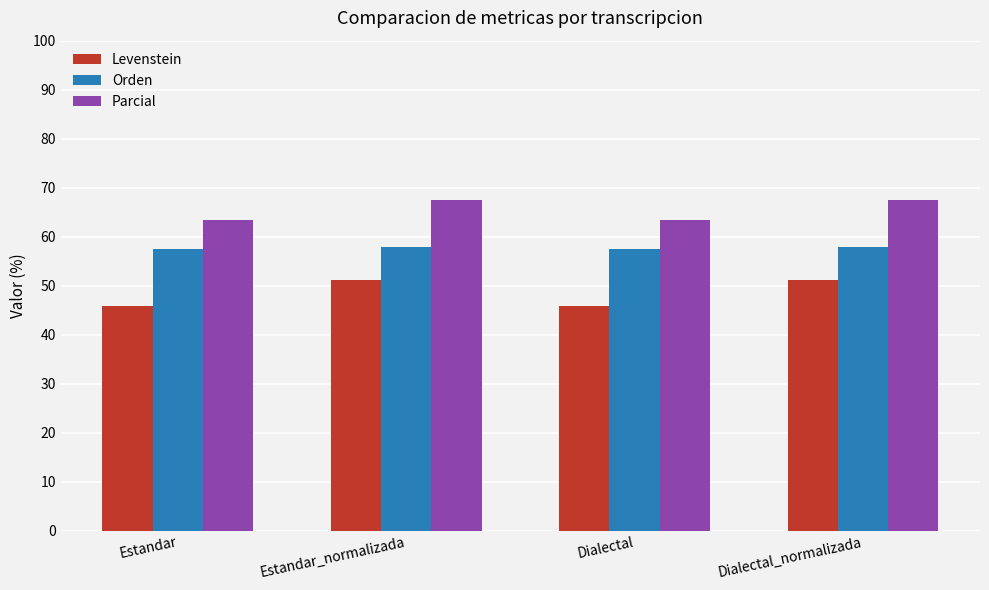

What is the approximate value of Levenstein at Estandar?

45.8